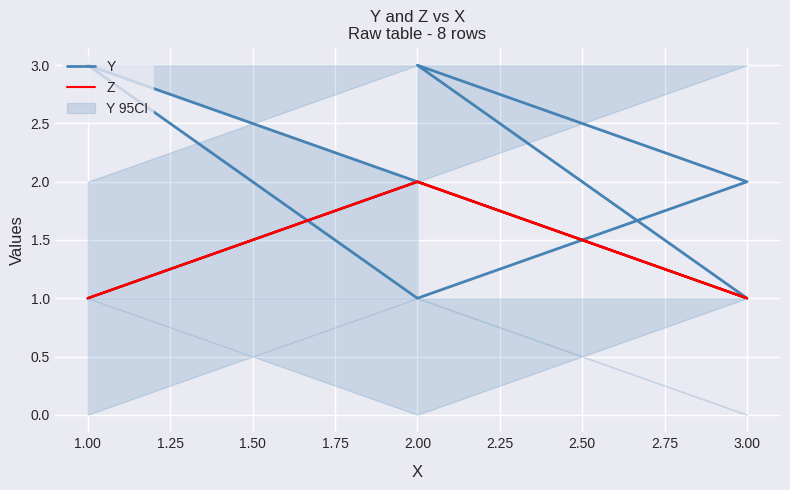

How many interior local peaks does the Z series have?

3